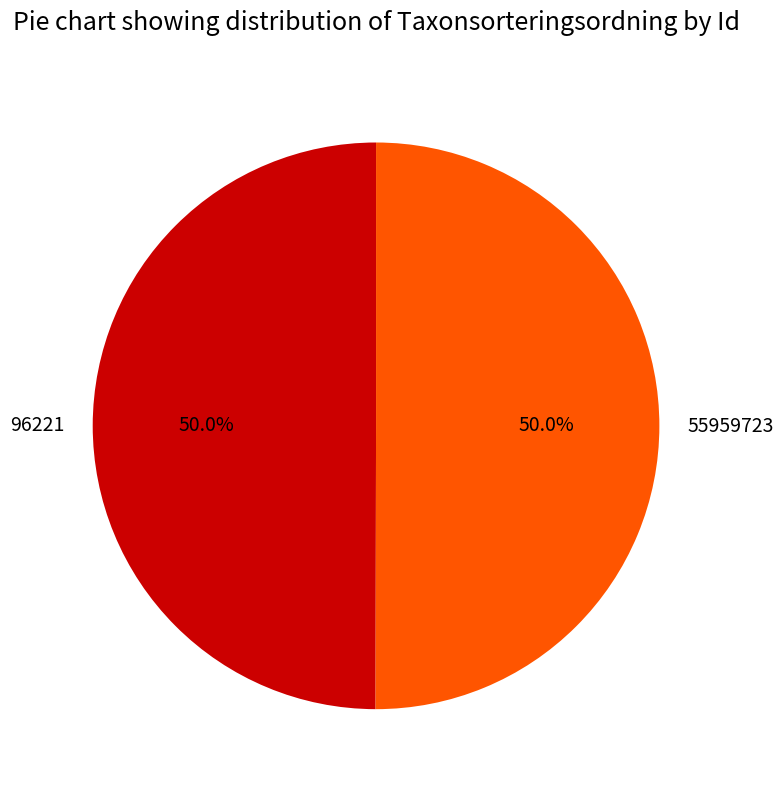

Count the number of slices in the pie.

2